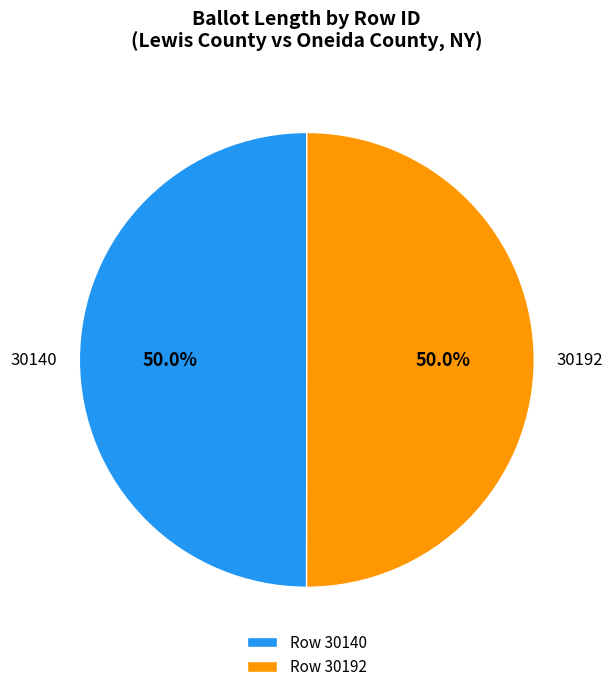

How many slices are in this pie chart?

2